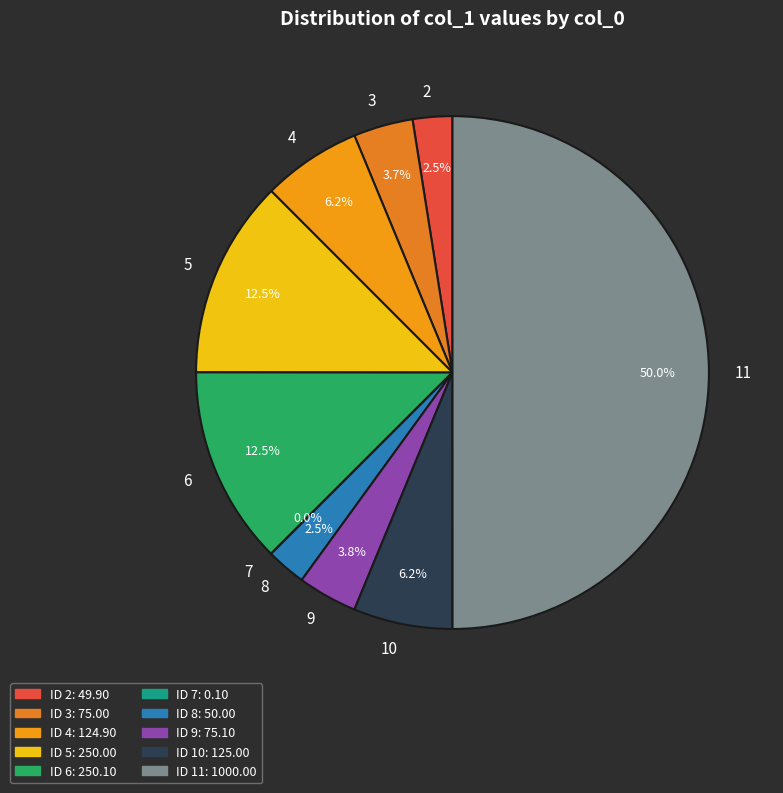

Between 9 and 2, which is larger?

9